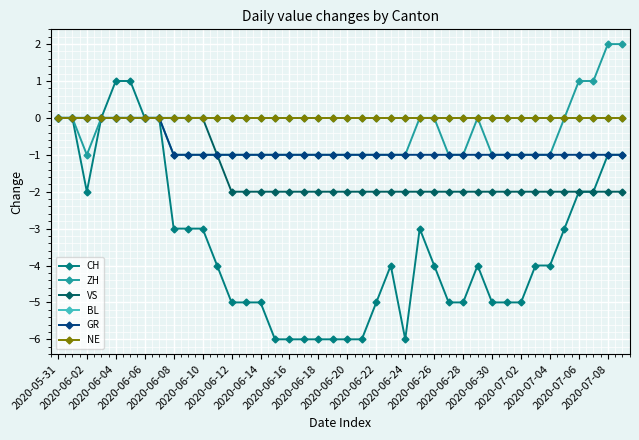

What is the sum of all GR values?

-32